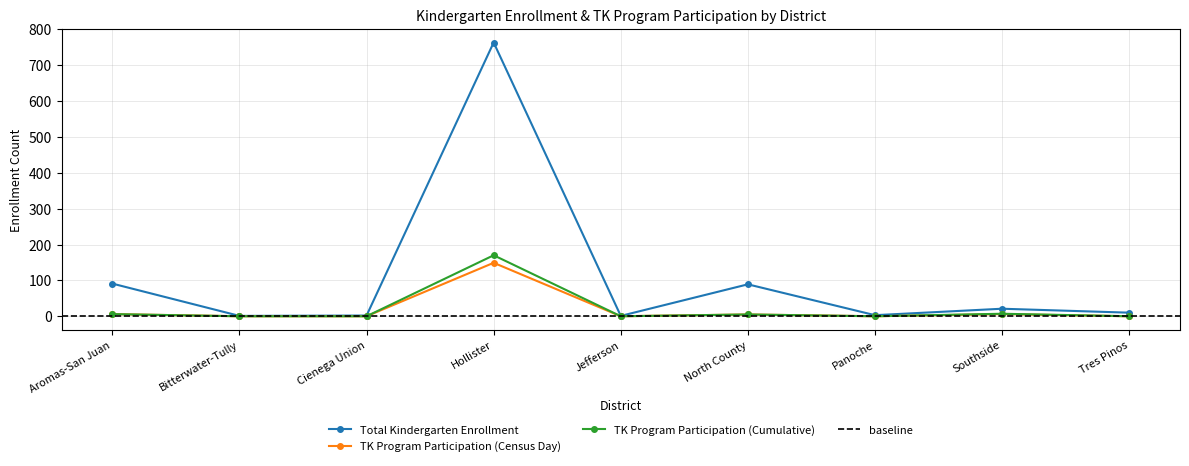

True or false: TK Program Participation (Cumulative) and Total Kindergarten Enrollment cross at least once.

False